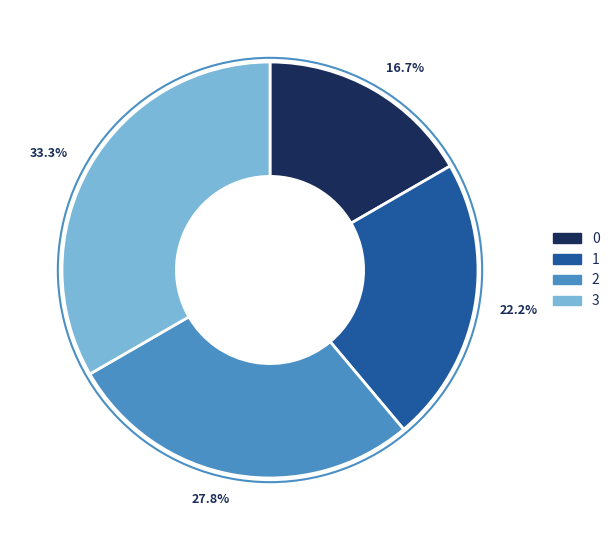

How many slices are in this pie chart?

4